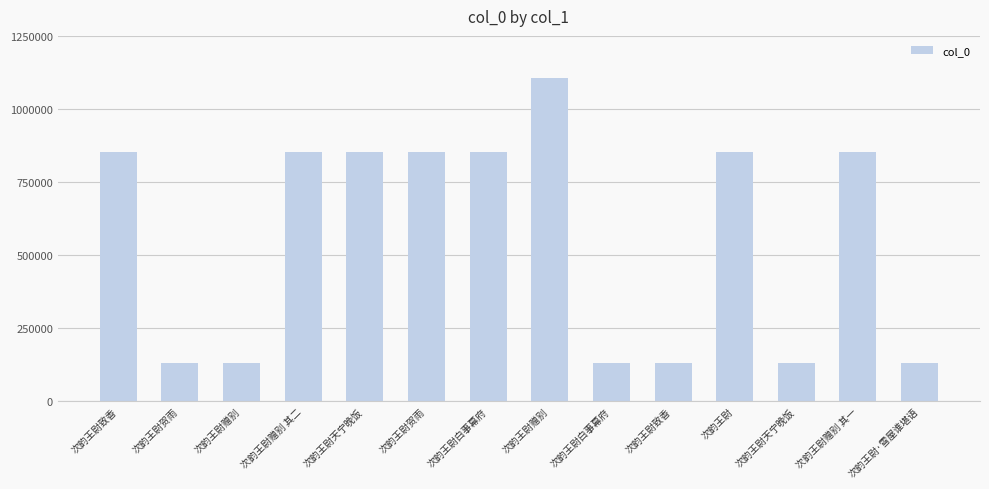

List the labels in order of value, smallest first.

次韵王尉赠别, 次韵王尉致香, 次韵王尉天宁晚饭, 次韵王尉白事幕府, 次韵王尉贺雨, 次韵王尉·雪屋谁堪语, 次韵王尉天宁晚饭, 次韵王尉白事幕府, 次韵王尉贺雨, 次韵王尉致香, 次韵王尉赠别 其一, 次韵王尉赠别 其二, 次韵王尉, 次韵王尉赠别